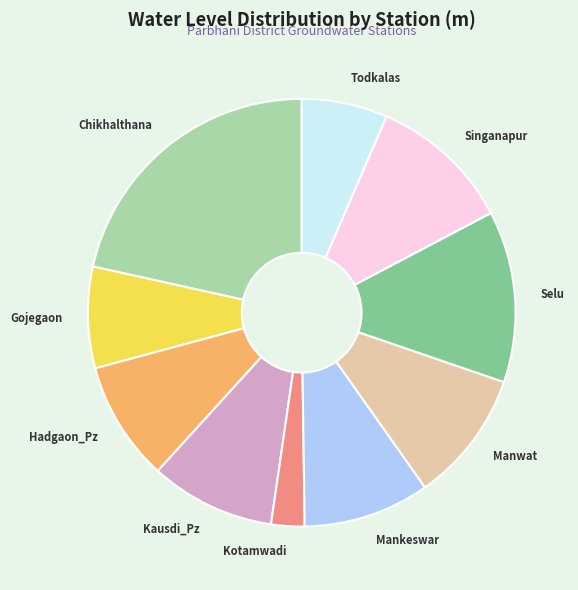

Is there any slice that represents more than half of the pie?

No